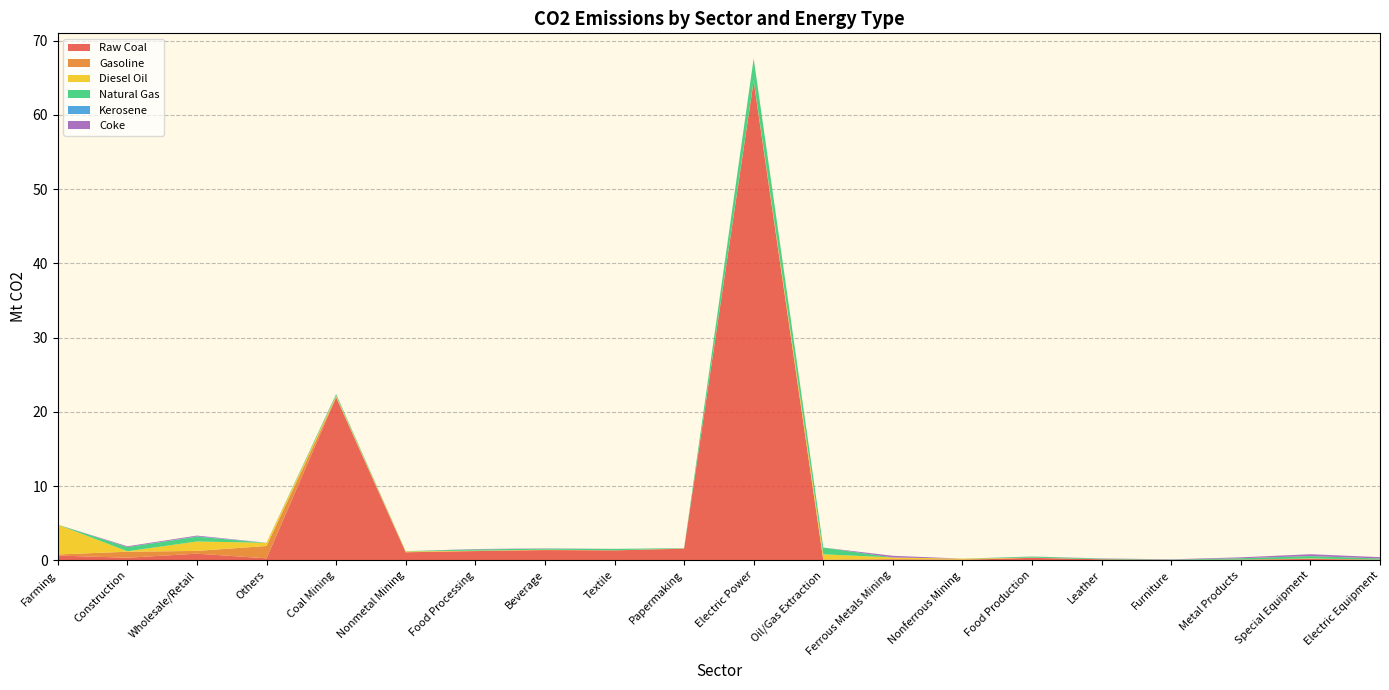

Reading left to right, list all the values displayed in this chart.

Raw Coal: Farming=0.6	Construction=0.3	Wholesale/Retail=0.9	Others=0.3	Coal Mining=21.9	Nonmetal Mining=1.1	Food Processing=1.2	Beverage=1.4	Textile=1.3	Papermaking=1.6	Electric Power=64.6	Oil/Gas Extraction=0.0	Ferrous Metals Mining=0.1	Nonferrous Mining=0.0	Food Production=0.3	Leather=0.1	Furniture=0.0	Metal Products=0.1	Special Equipment=0.2	Electric Equipment=0.1
Gasoline: Farming=0.2	Construction=0.8	Wholesale/Retail=0.4	Others=1.7	Coal Mining=0.0	Nonmetal Mining=0.0	Food Processing=0.0	Beverage=0.0	Textile=0.0	Papermaking=0.0	Electric Power=0.0	Oil/Gas Extraction=0.1	Ferrous Metals Mining=0.0	Nonferrous Mining=0.1	Food Production=0.0	Leather=0.0	Furniture=0.0	Metal Products=0.0	Special Equipment=0.0	Electric Equipment=0.0
Diesel Oil: Farming=4.0	Construction=0.1	Wholesale/Retail=1.3	Others=0.4	Coal Mining=0.2	Nonmetal Mining=0.1	Food Processing=0.0	Beverage=0.0	Textile=0.0	Papermaking=0.0	Electric Power=0.1	Oil/Gas Extraction=0.7	Ferrous Metals Mining=0.2	Nonferrous Mining=0.1	Food Production=0.0	Leather=0.0	Furniture=0.0	Metal Products=0.0	Special Equipment=0.0	Electric Equipment=0.0
Natural Gas: Farming=0.0	Construction=0.6	Wholesale/Retail=0.6	Others=0.0	Coal Mining=0.2	Nonmetal Mining=0.0	Food Processing=0.2	Beverage=0.1	Textile=0.2	Papermaking=0.0	Electric Power=2.9	Oil/Gas Extraction=0.9	Ferrous Metals Mining=0.0	Nonferrous Mining=0.0	Food Production=0.1	Leather=0.1	Furniture=0.0	Metal Products=0.2	Special Equipment=0.3	Electric Equipment=0.1
Kerosene: Farming=0.0	Construction=0.0	Wholesale/Retail=0.0	Others=0.0	Coal Mining=0.0	Nonmetal Mining=0.0	Food Processing=0.0	Beverage=0.0	Textile=0.0	Papermaking=0.0	Electric Power=0.0	Oil/Gas Extraction=0.0	Ferrous Metals Mining=0.0	Nonferrous Mining=0.0	Food Production=0.0	Leather=0.0	Furniture=0.0	Metal Products=0.0	Special Equipment=0.0	Electric Equipment=0.0
Coke: Farming=0.0	Construction=0.1	Wholesale/Retail=0.1	Others=0.0	Coal Mining=0.0	Nonmetal Mining=0.0	Food Processing=0.0	Beverage=0.0	Textile=0.0	Papermaking=0.0	Electric Power=0.0	Oil/Gas Extraction=0.0	Ferrous Metals Mining=0.2	Nonferrous Mining=0.0	Food Production=0.0	Leather=0.0	Furniture=0.0	Metal Products=0.1	Special Equipment=0.3	Electric Equipment=0.2